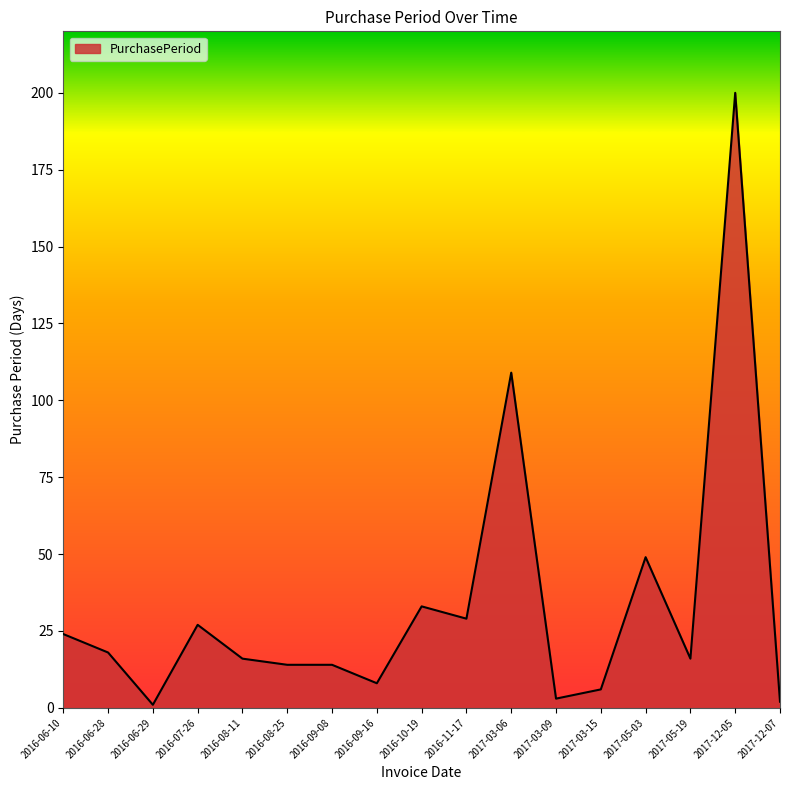

What is the change in value from 2016-07-26 to 2017-12-05?

+173